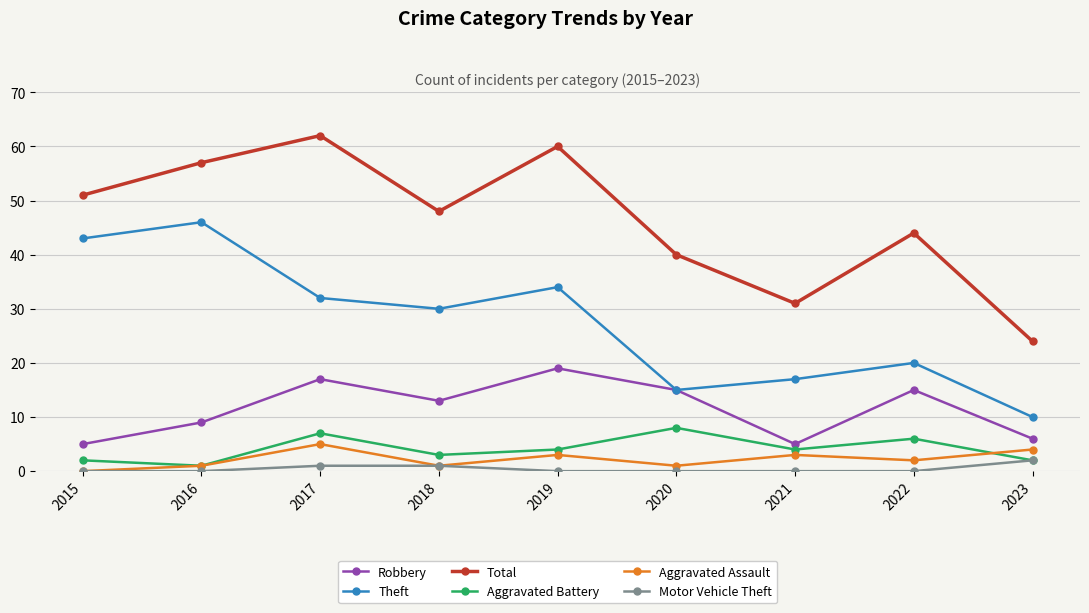

Reading left to right, extract all data points from this chart.

Robbery: 2015=5	2016=9	2017=17	2018=13	2019=19	2020=15	2021=5	2022=15	2023=6
Theft: 2015=43	2016=46	2017=32	2018=30	2019=34	2020=15	2021=17	2022=20	2023=10
Total: 2015=51	2016=57	2017=62	2018=48	2019=60	2020=40	2021=31	2022=44	2023=24
Aggravated Battery: 2015=2	2016=1	2017=7	2018=3	2019=4	2020=8	2021=4	2022=6	2023=2
Aggravated Assault: 2015=0	2016=1	2017=5	2018=1	2019=3	2020=1	2021=3	2022=2	2023=4
Motor Vehicle Theft: 2015=0	2016=0	2017=1	2018=1	2019=0	2020=0	2021=0	2022=0	2023=2